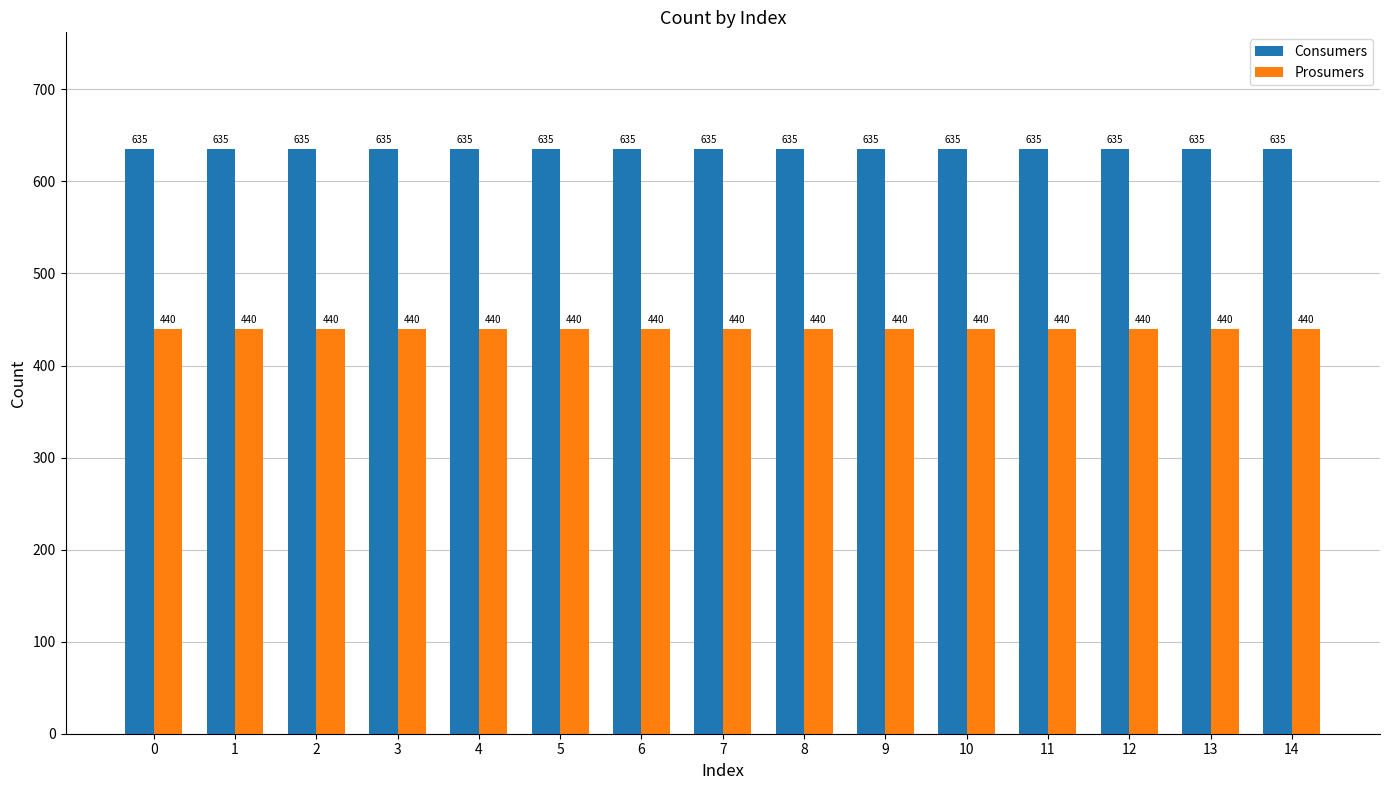

What is the approximate value of Prosumers at 3?

440